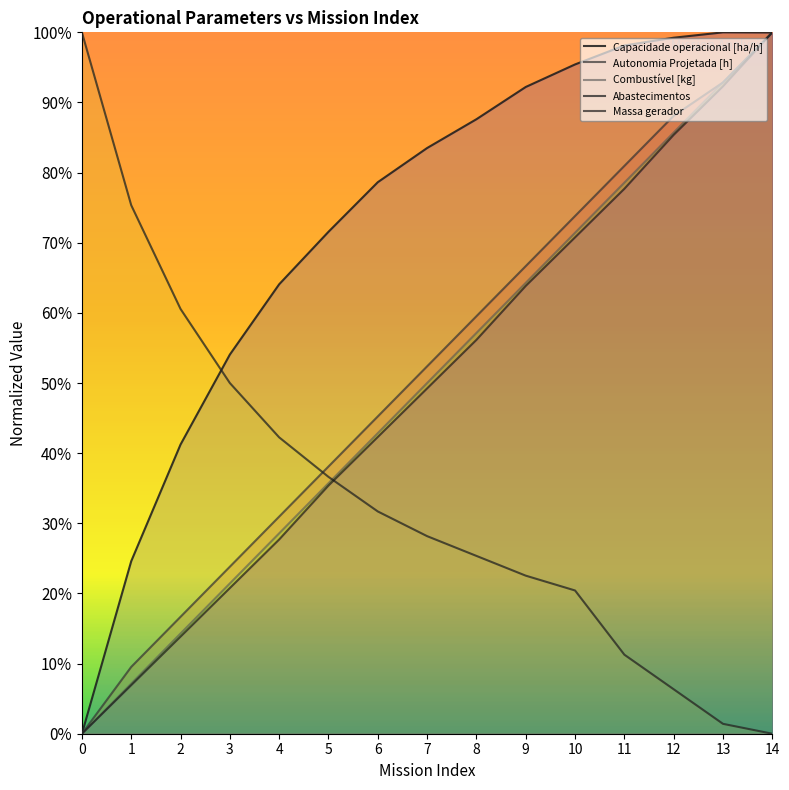

Reading left to right, what are all the values shown in this chart?

Capacidade operacional [ha/h]: 0=0.0	1=24.6	2=41.2	3=54.1	4=64.1	5=71.6	6=78.6	7=83.5	8=87.6	9=92.2	10=95.4	11=98.1	12=99.2	13=100.0	14=100.0
Autonomia Projetada [h]: 0=0.0	1=9.5	2=16.7	3=23.8	4=31.0	5=38.1	6=45.2	7=52.4	8=59.5	9=66.7	10=73.8	11=81.0	12=88.1	13=92.9	14=100.0
Combustível [kg]: 0=0.0	1=7.1	2=14.3	3=21.4	4=28.6	5=35.7	6=42.9	7=50.0	8=57.1	9=64.3	10=71.4	11=78.6	12=85.7	13=92.9	14=100.0
Abastecimentos: 0=100.0	1=75.4	2=60.6	3=50.0	4=42.3	5=36.6	6=31.7	7=28.2	8=25.4	9=22.5	10=20.4	11=11.3	12=6.3	13=1.4	14=0.0
Massa gerador: 0=0.0	1=6.9	2=13.8	3=20.8	4=27.7	5=35.4	6=42.3	7=49.2	8=56.2	9=63.8	10=70.8	11=77.7	12=85.4	13=92.3	14=100.0